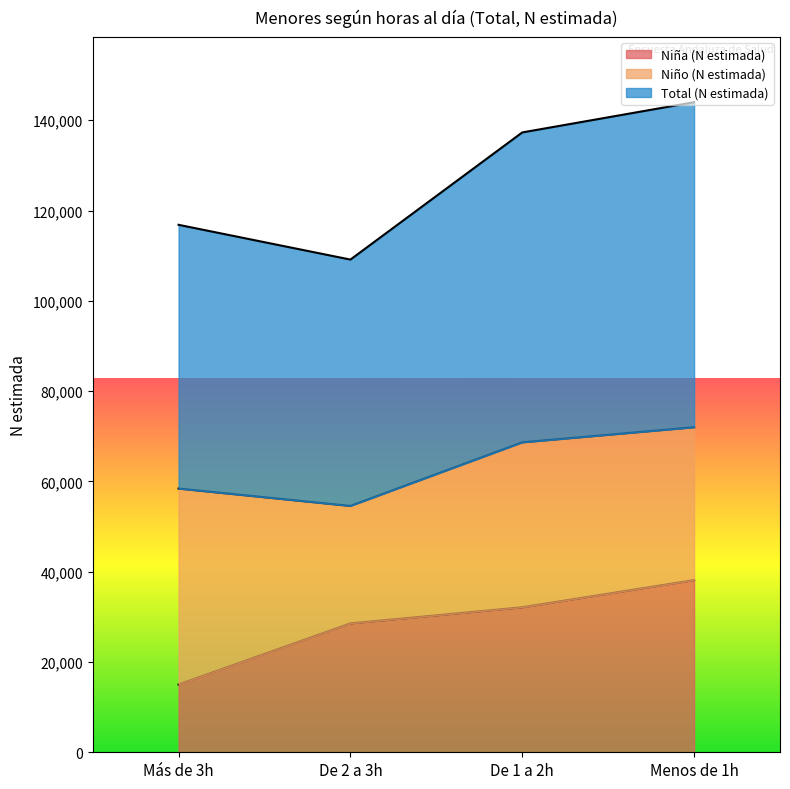

True or false: Total (N estimada) and Niña (N estimada) cross at least once.

False